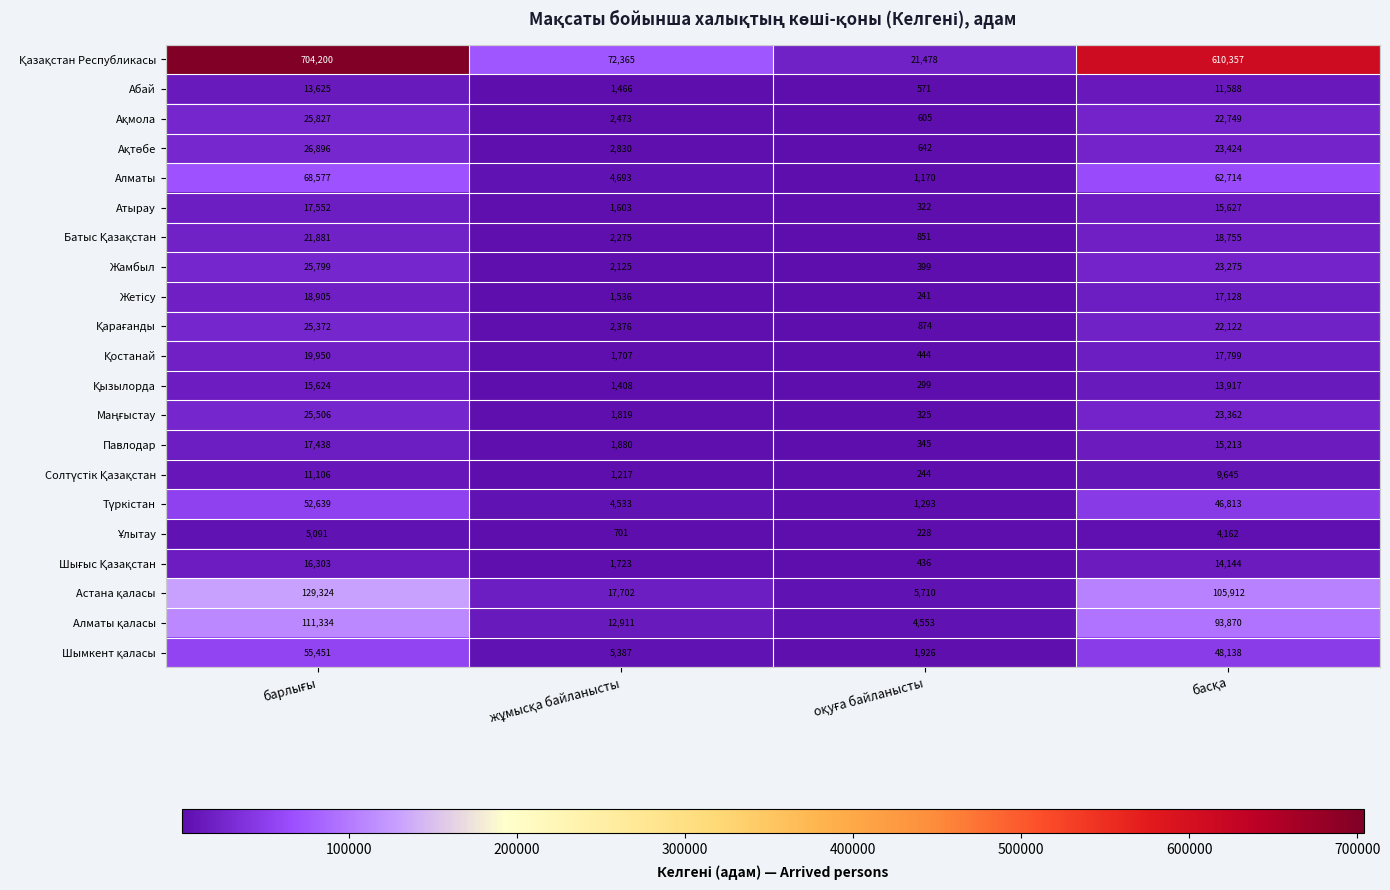

What is the maximum value for Жамбыл?

25799